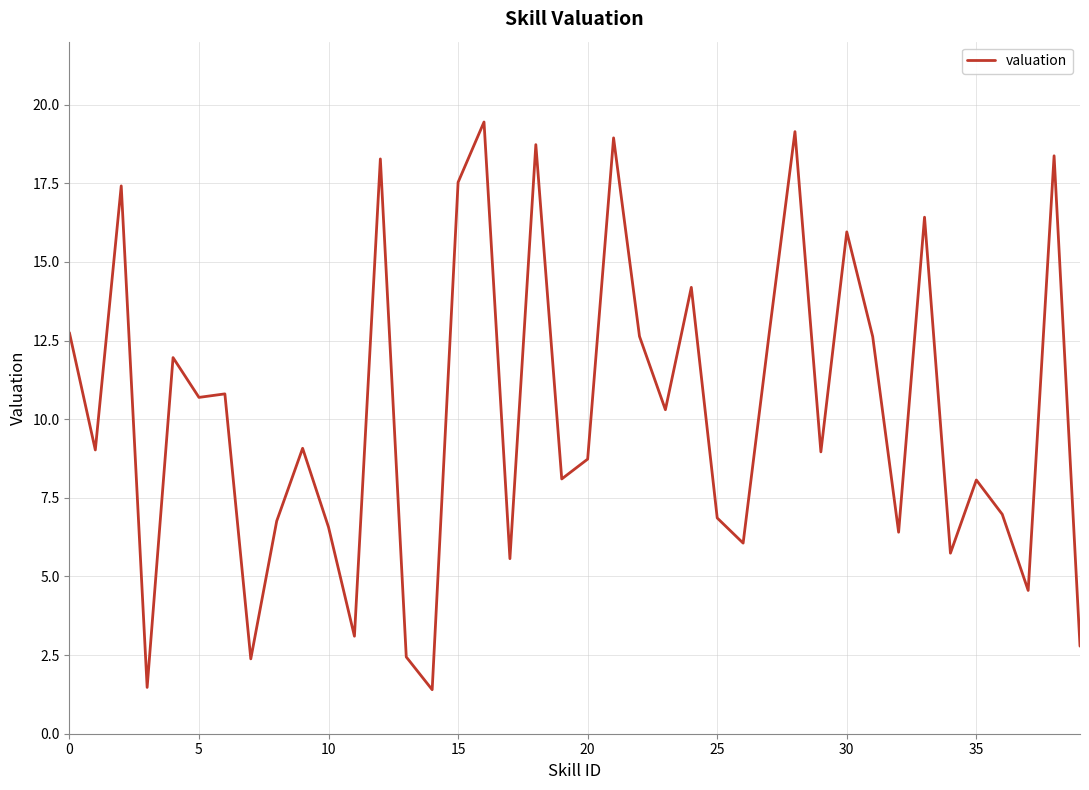

What is the minimum value shown in the chart?

1.4